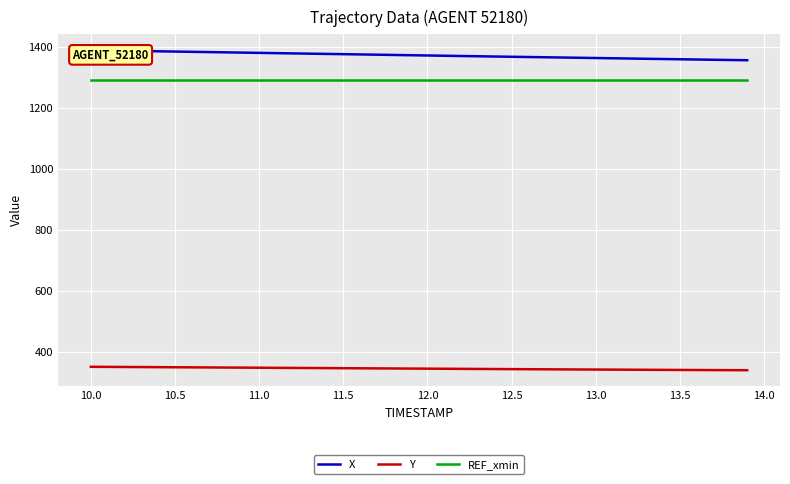

Rank the series by their maximum value, from highest to lowest.

X, REF_xmin, Y